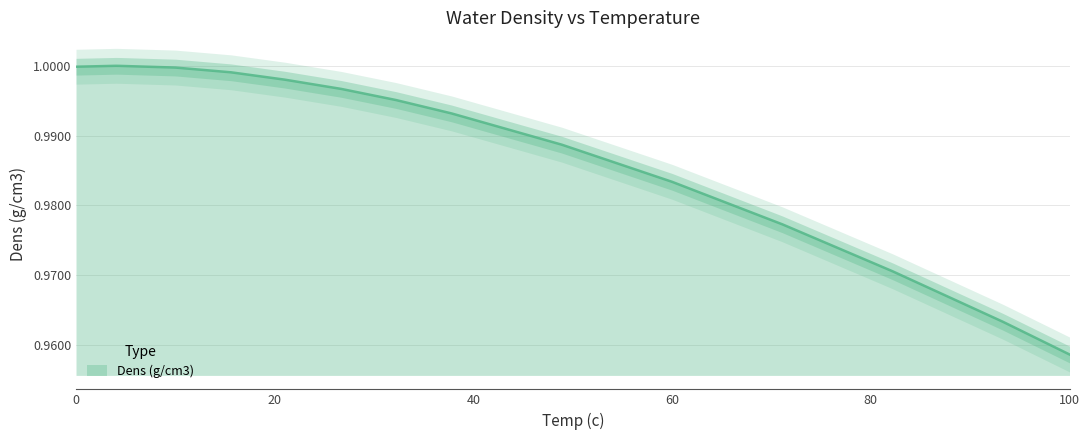

How many lines are shown in the chart?

1